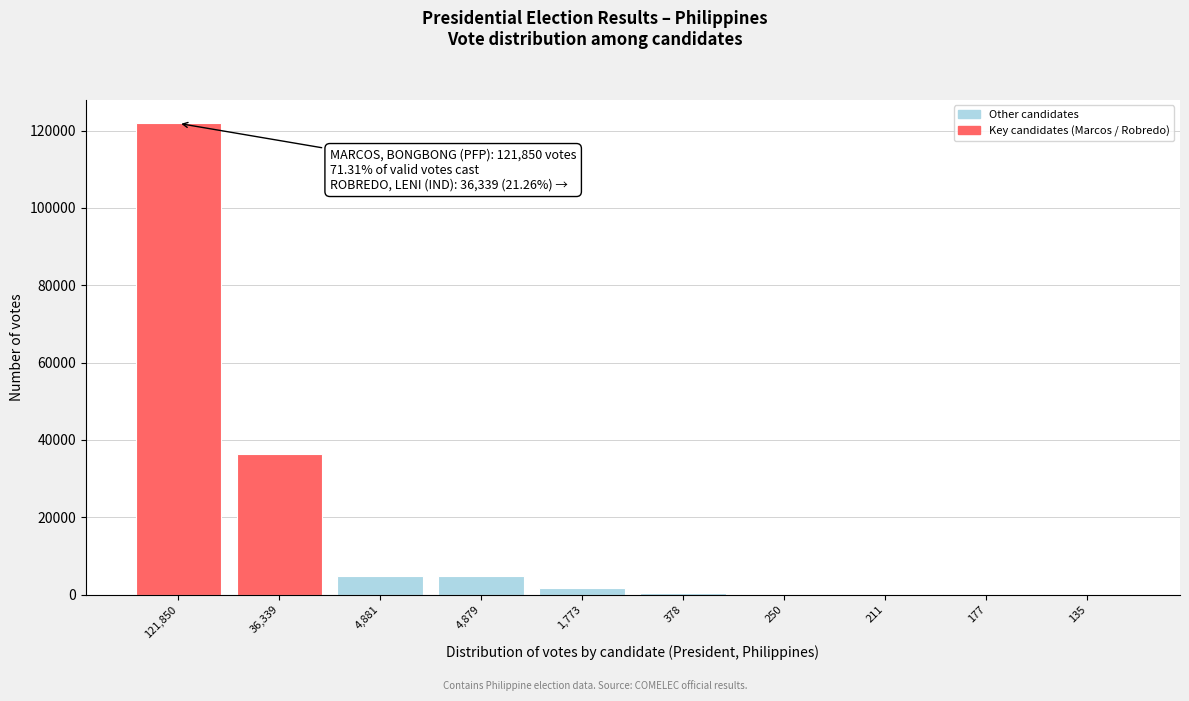

Is it true that the value at 4,881 is 4881?

True